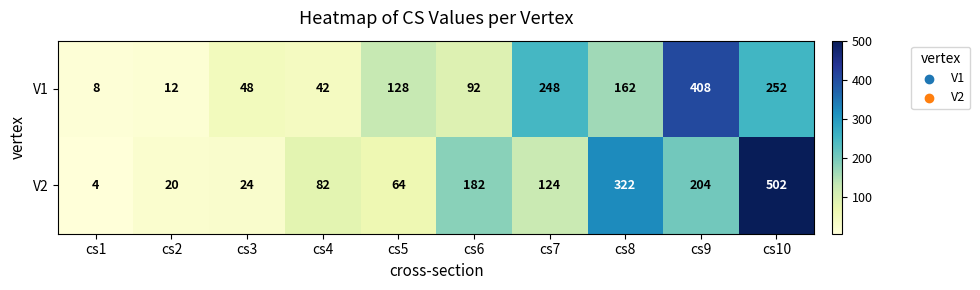

Reading right to left, transcribe all the data shown in this chart.

V1: 252	408	162	248	92	128	42	48	12	8
V2: 502	204	322	124	182	64	82	24	20	4